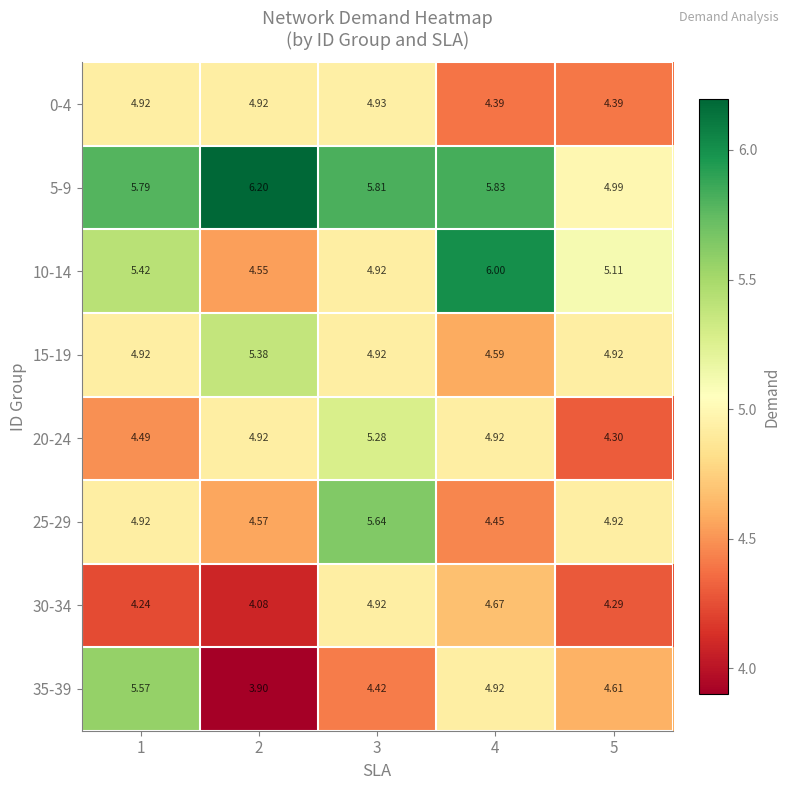

How many data points in 10-14 are above 5?

3